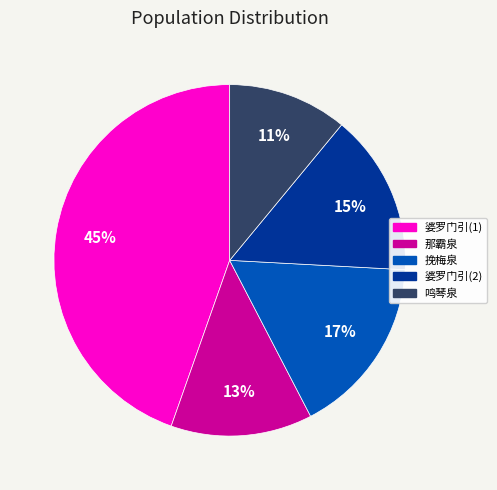

To the nearest percent, what is the difference between the largest and smallest slice percentages?

34%